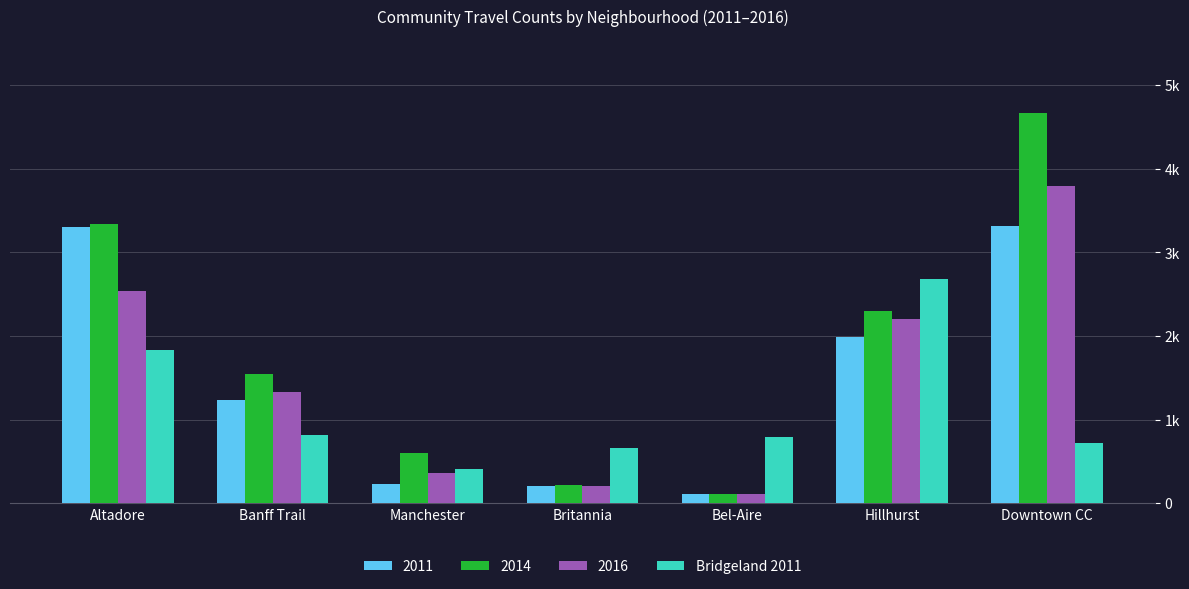

What are all the series names shown in the legend?

2011, 2014, 2016, Bridgeland 2011